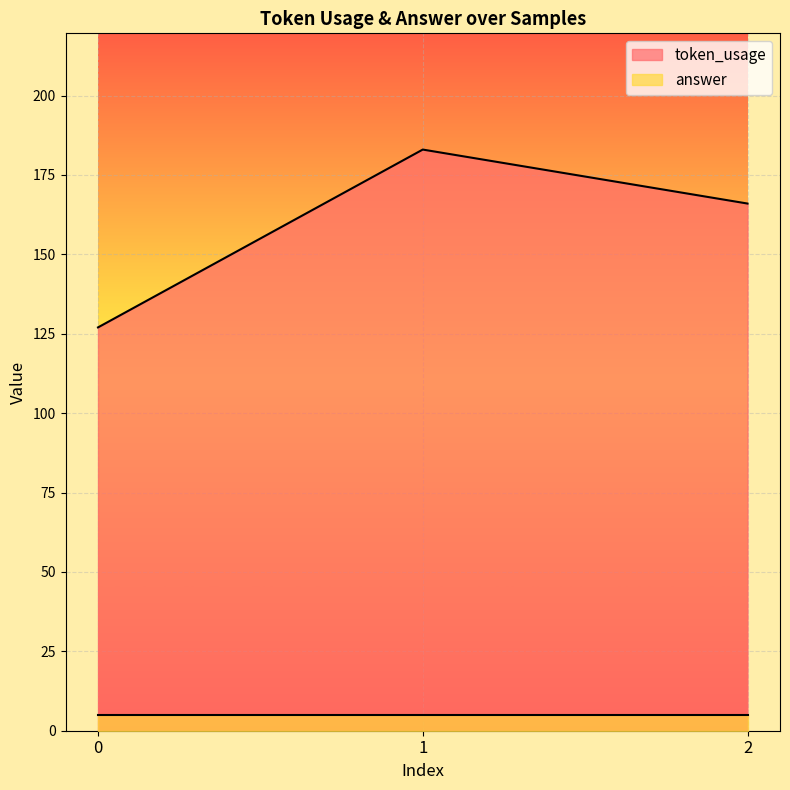

Between 2 and 0, which is larger?

2